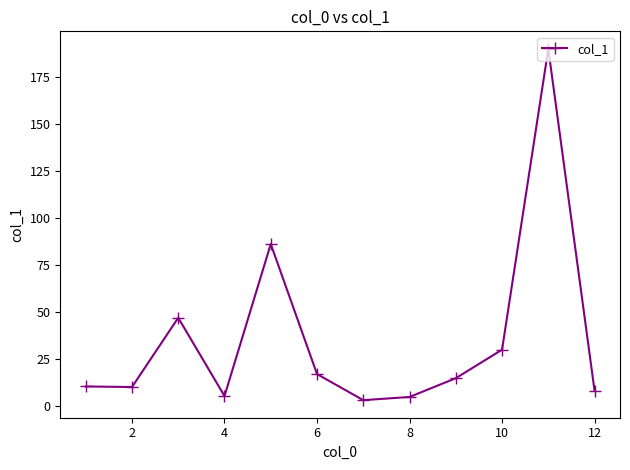

True or false: there are more than 0 points higher than both neighbors.

True